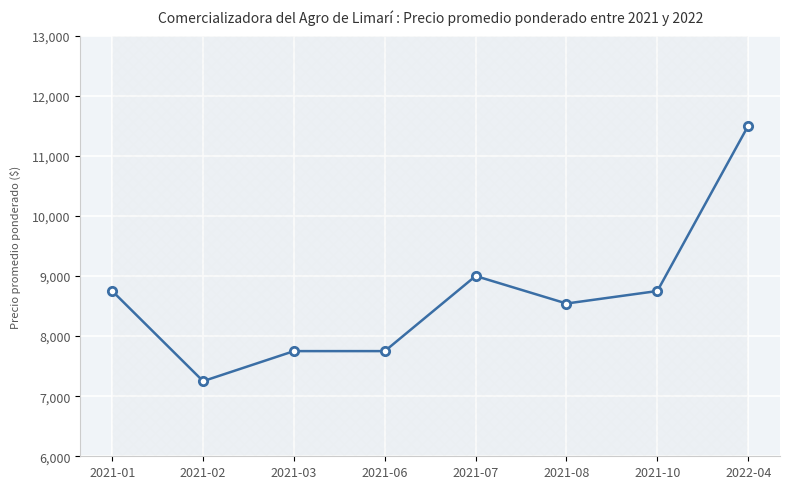

True or false: the data shows 14111 at 2021-01.

False